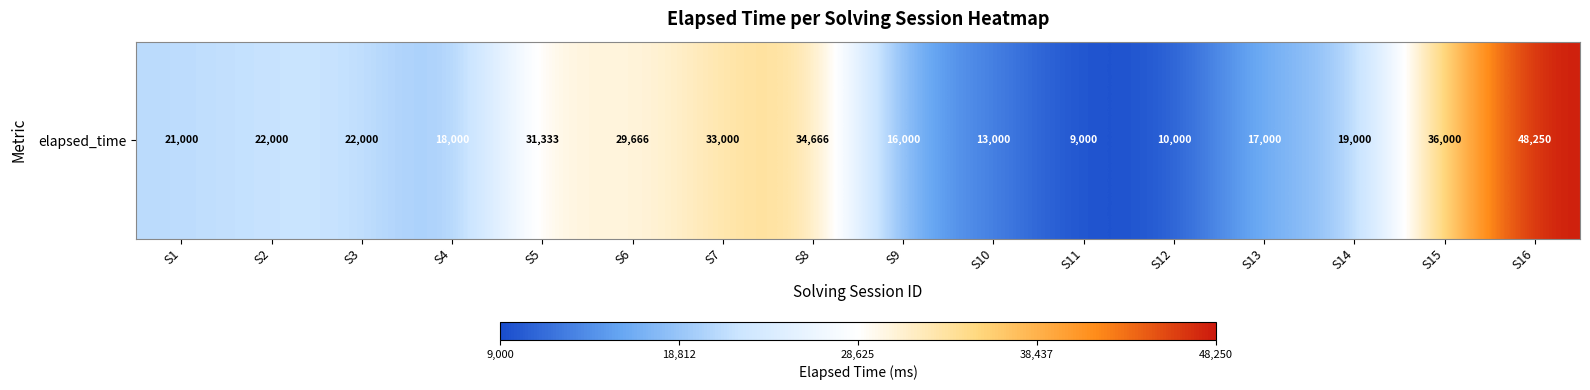

Rank the categories by value from highest to lowest.

S16, S15, S8, S7, S5, S6, S2, S3, S1, S14, S4, S13, S9, S10, S12, S11